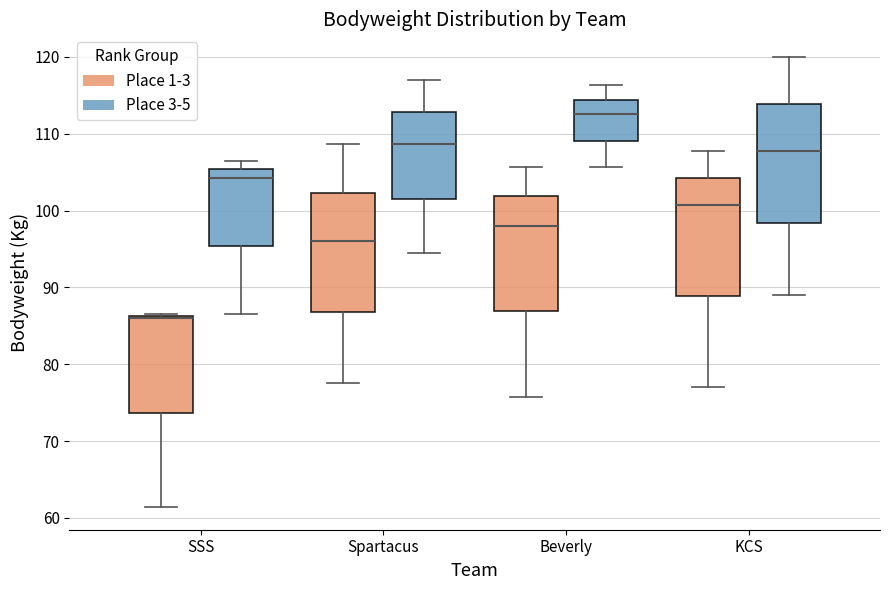

Where is the upper edge of the box for Beverly (Place 3-5) on the y-axis? The values are not printed on the chart, so give them approximately, as read against the axis.

114